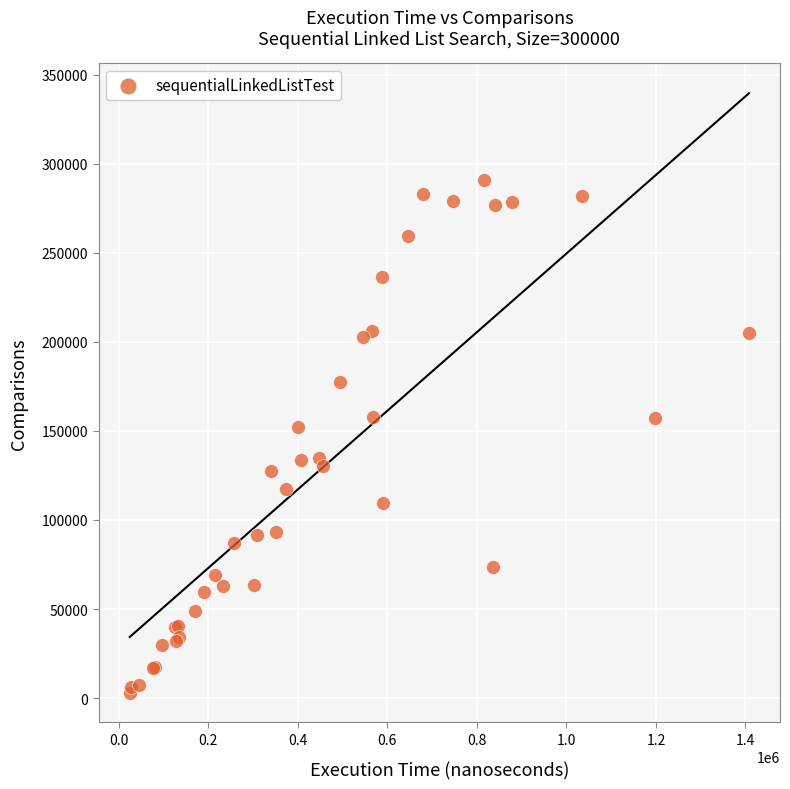

What Y value in the scatter plot is closest to 147117?

152230